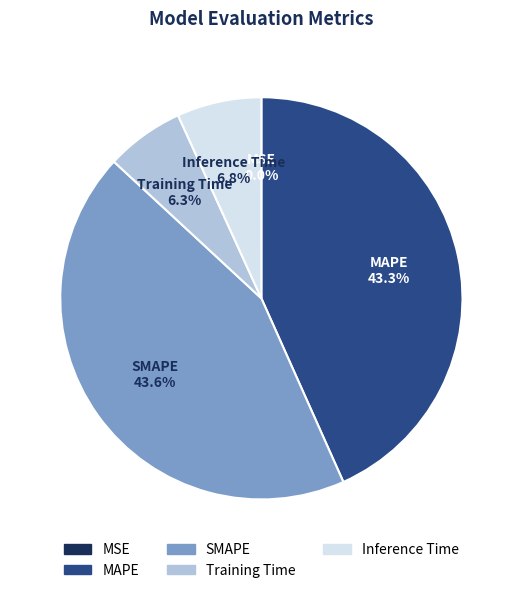

What percentage is NOT represented by Inference Time?

93.2%